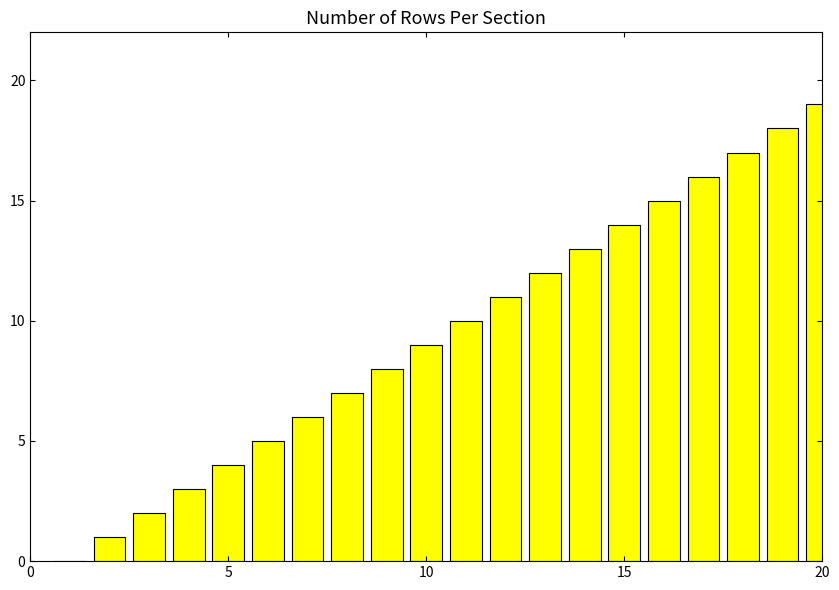

What is the sum of all values?

190